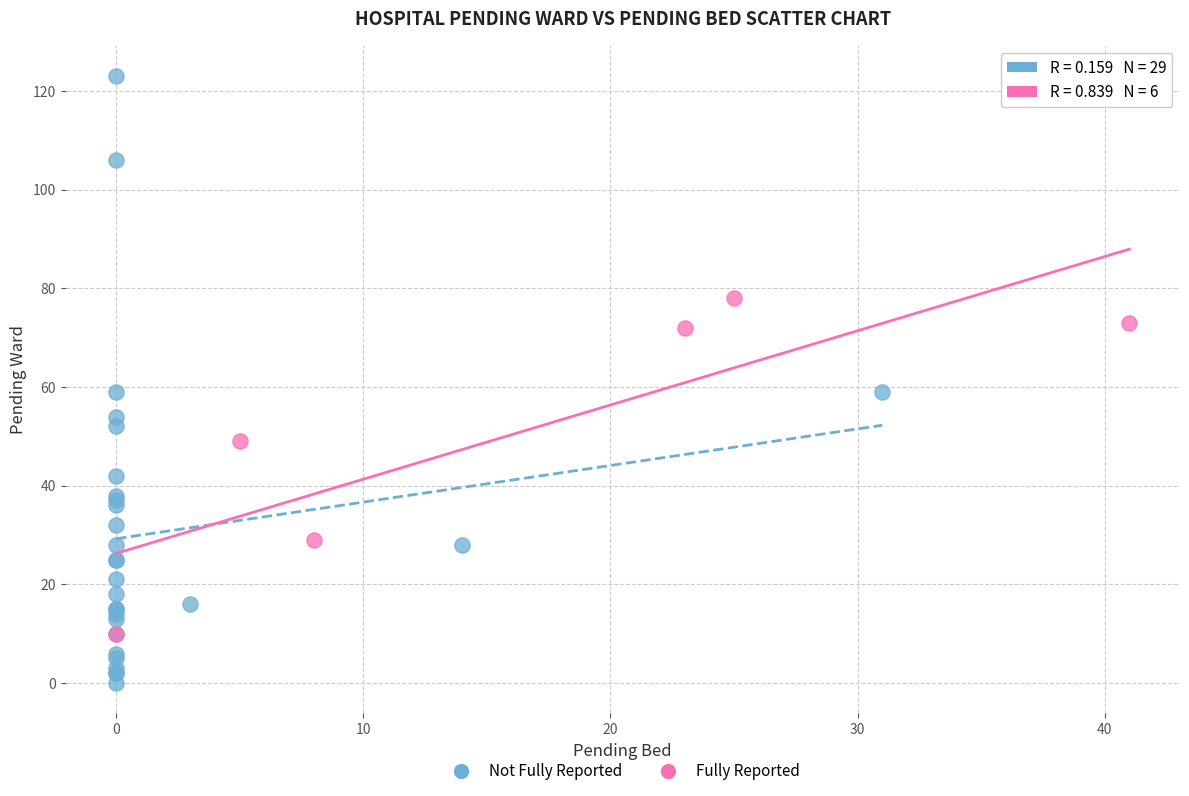

Which series contains the lowest Y value?

Not Fully Reported